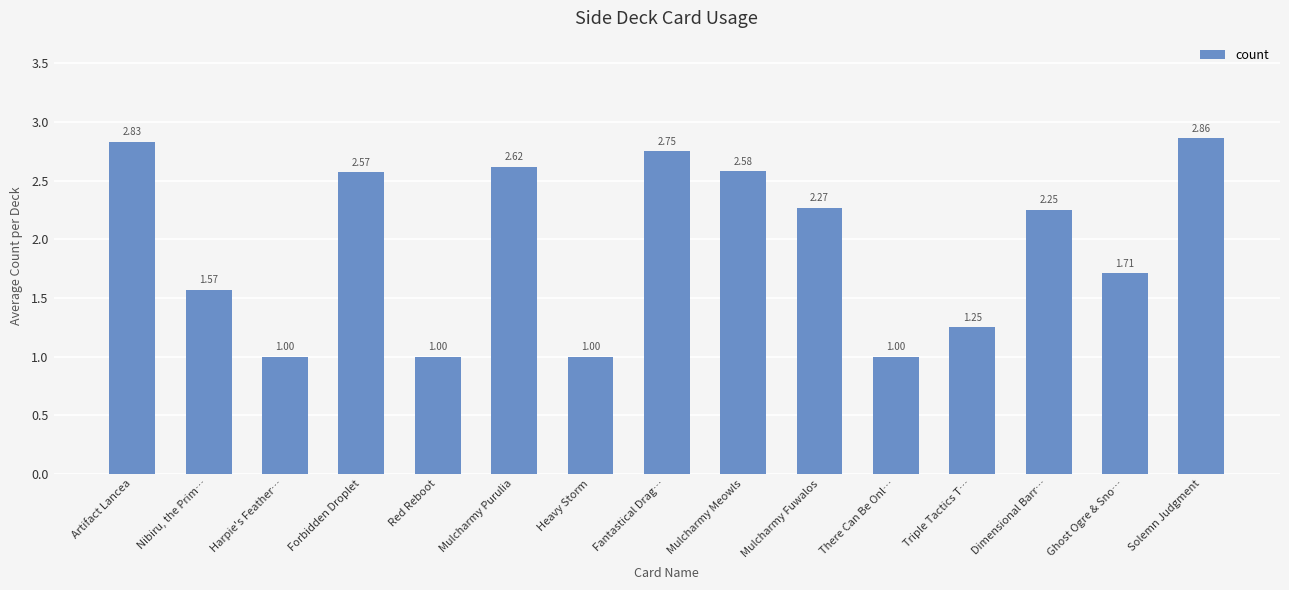

Count the values in the range 1 to 2.

7